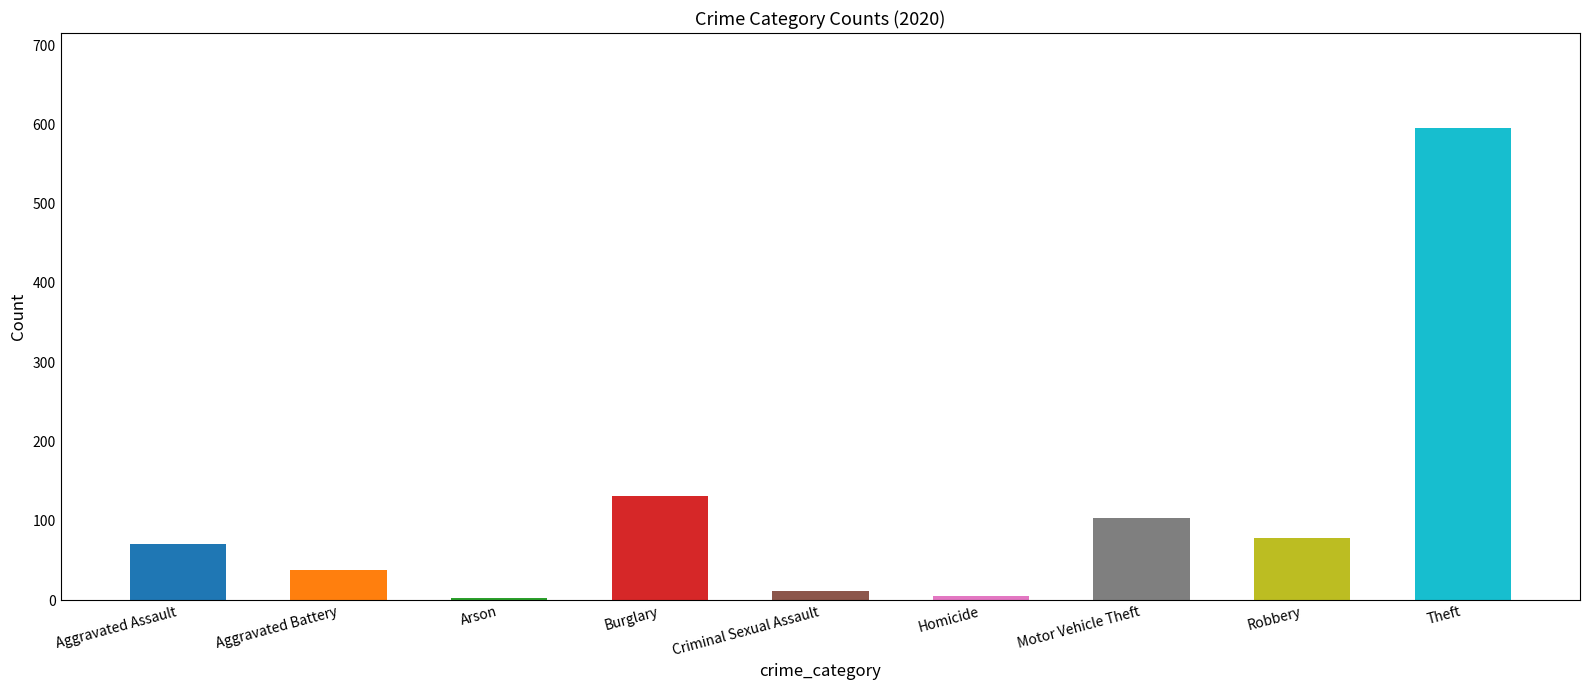

Where is the data nearest to the value 299?

Burglary